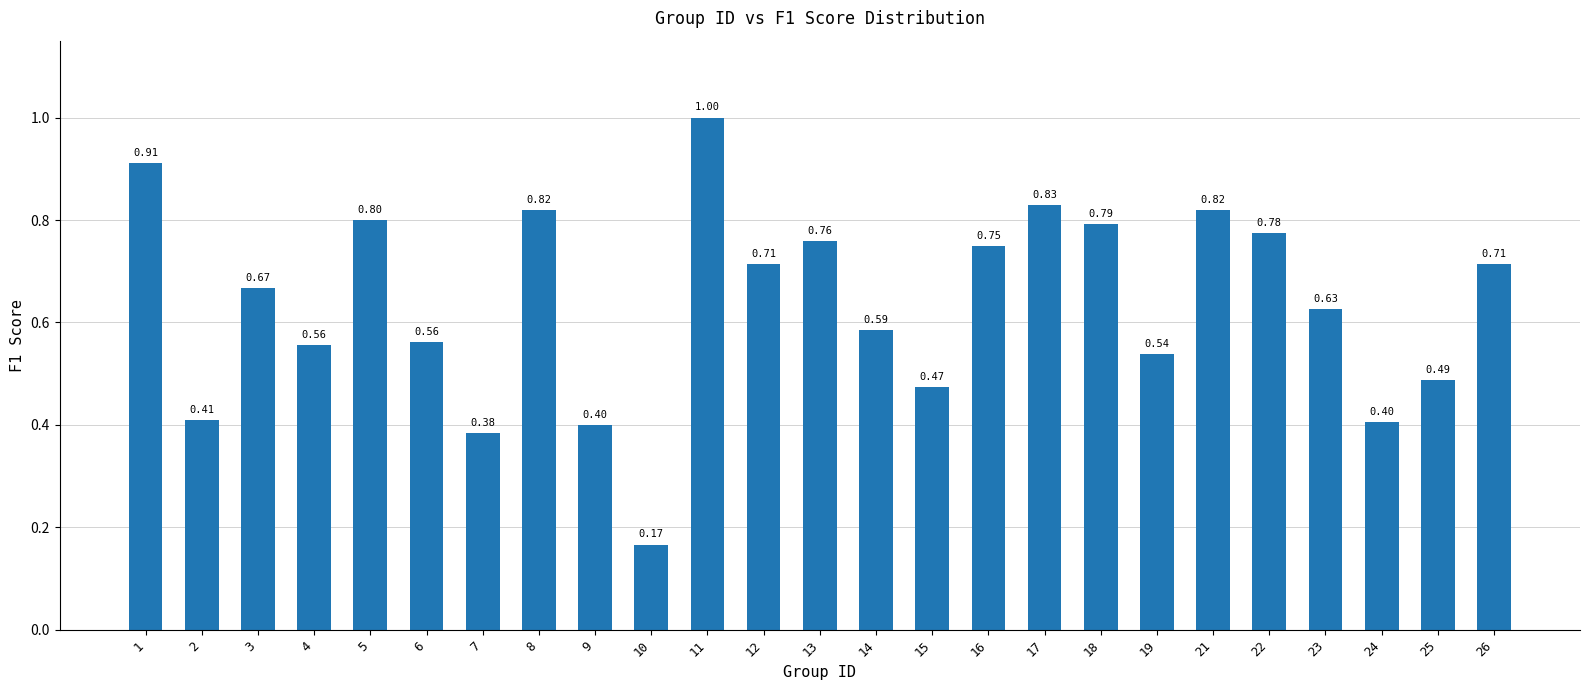

The chart shows a value of 0.5 at 21. True or false?

False